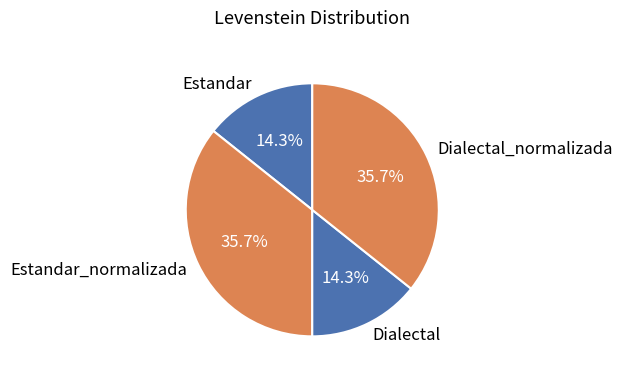

To the nearest percent, what is the difference between the largest and smallest slice percentages?

21%